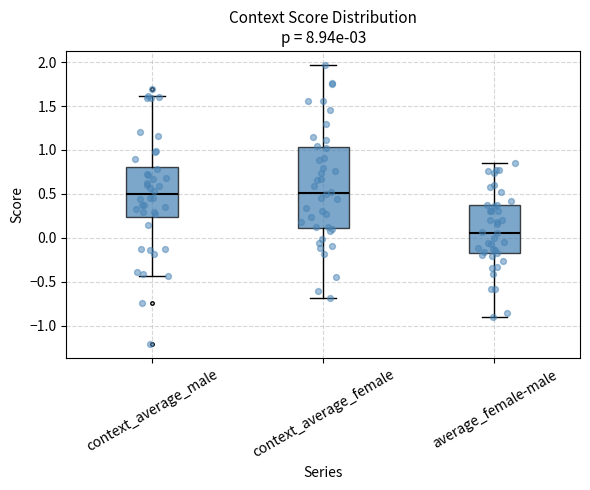

Reading left to right, transcribe this box plot: for each box, give where its median line is, the range the box spans, and where its two whiskers end, as read against the y-axis. The values are not printed on the chart, so give them approximately, as read against the axis.

context_average_male: median 0.50, box 0.25 to 0.80, whiskers -0.45 to 1.60
context_average_female: median 0.50, box 0.10 to 1.05, whiskers -0.70 to 1.95
average_female-male: median 0.05, box -0.20 to 0.35, whiskers -0.90 to 0.85